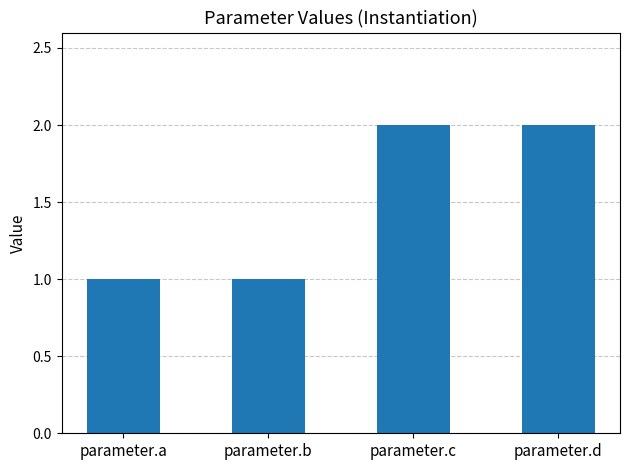

Reading left to right, extract all data points from this chart.

1	1	2	2